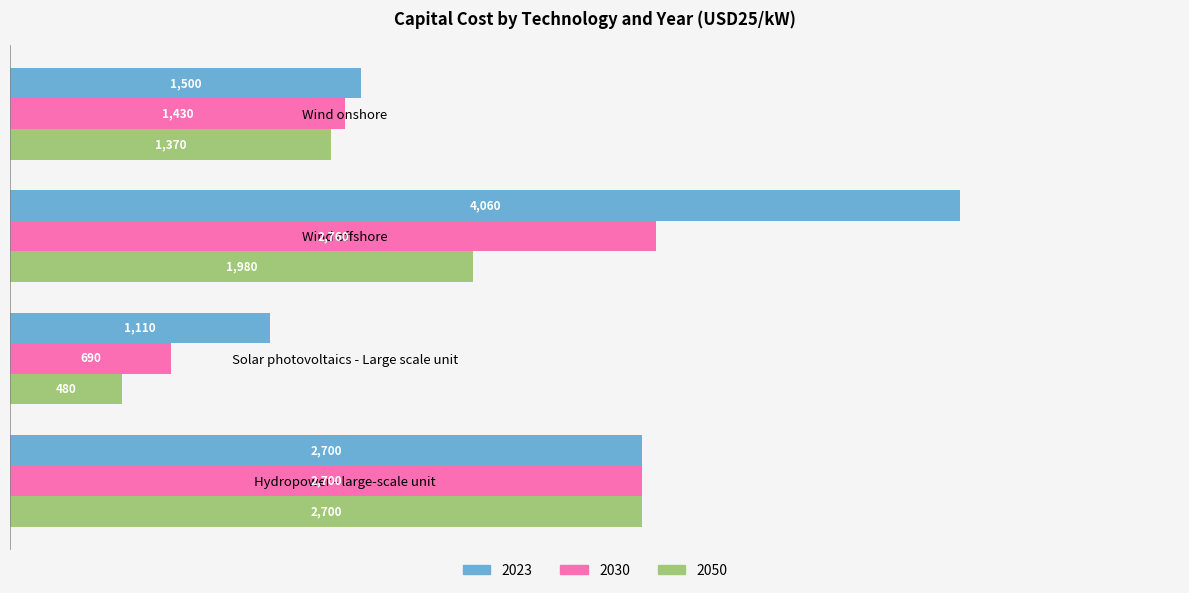

At which category is the sum across all series the highest?

Wind offshore